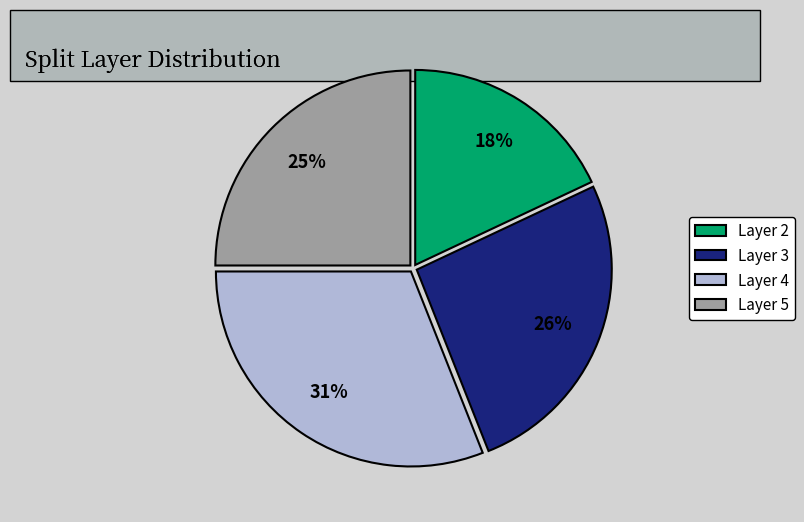

Combined, do Layer 3 and Layer 5 account for over 50%?

Yes